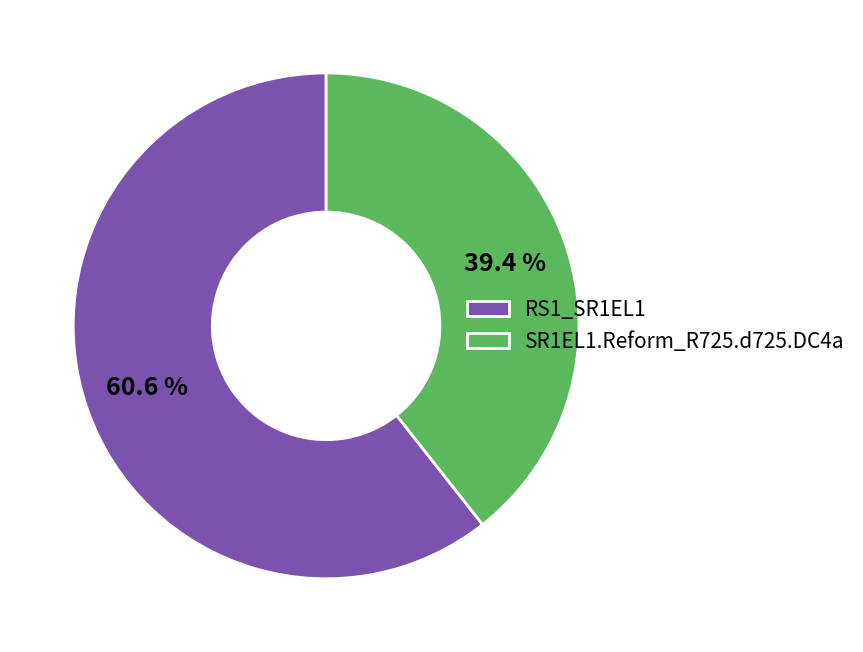

What is the smallest slice in the pie chart?

SR1EL1.Reform_R725.d725.DC4a